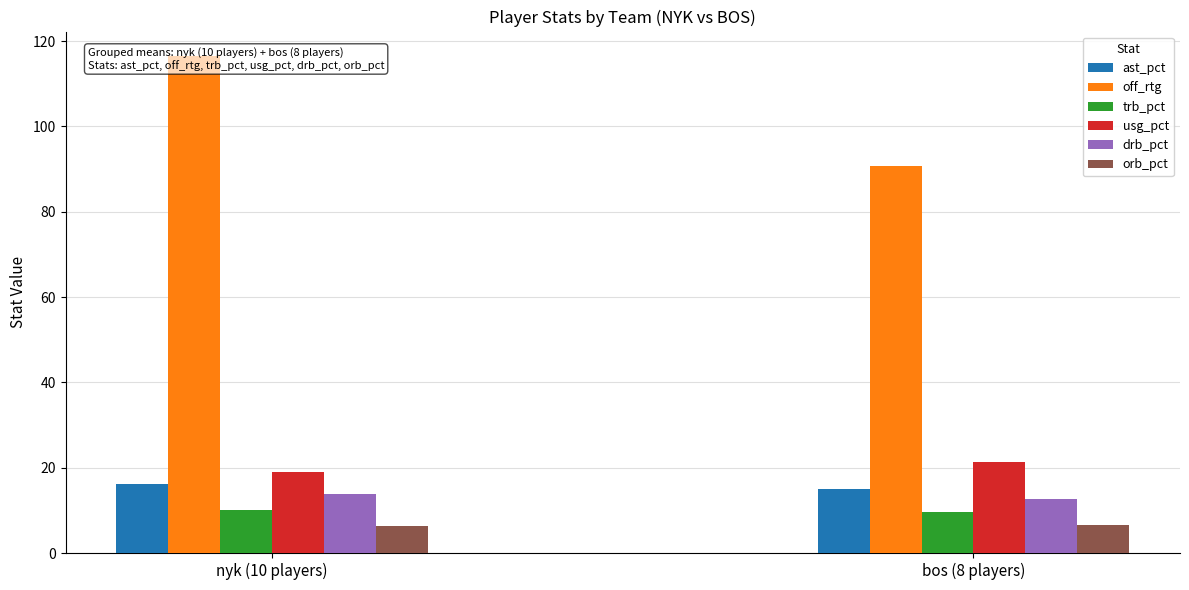

What is the label of the 1st bar from the left?

nyk (10 players)